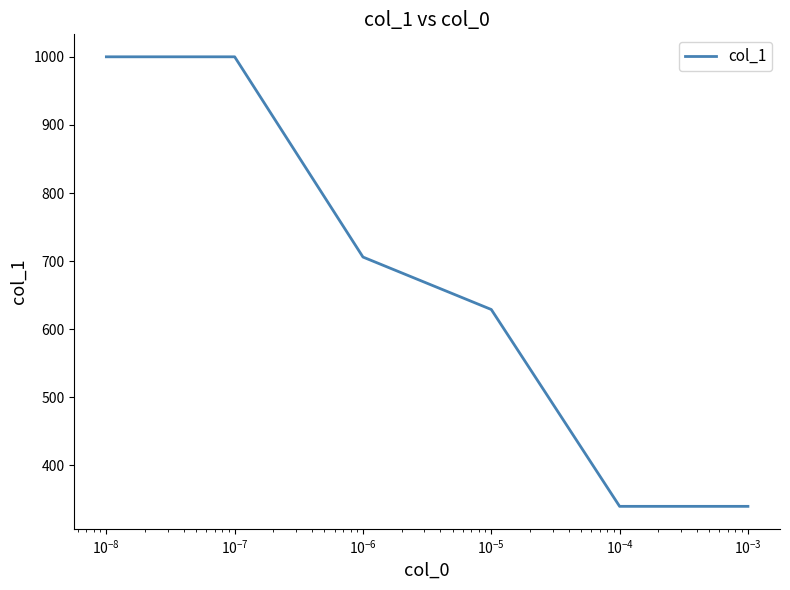

What is the average value?

669